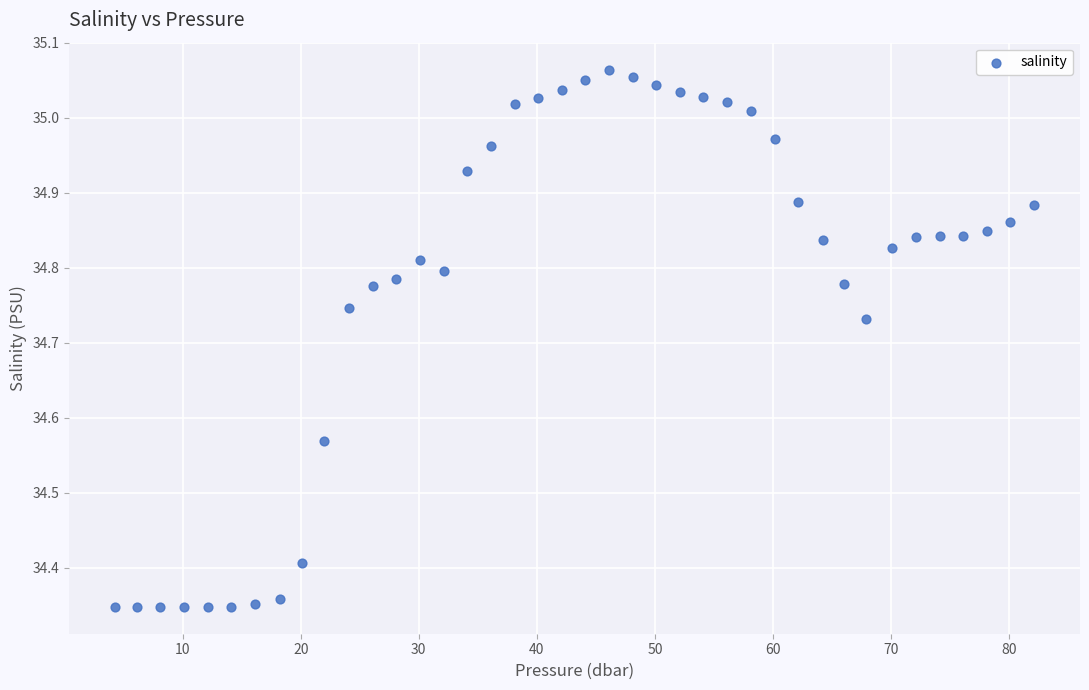

What is the range of Y values (max minus min)?

0.7